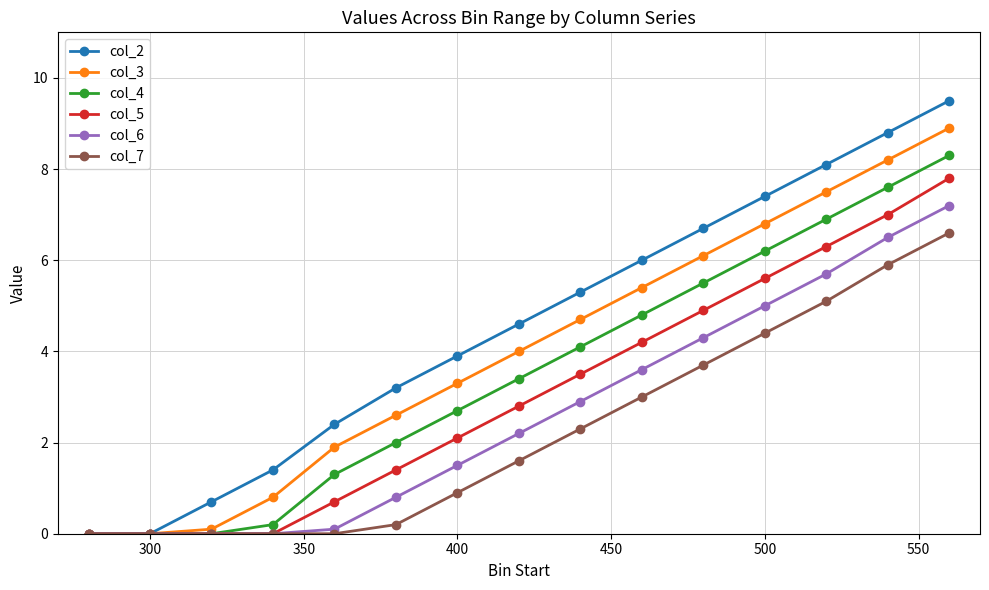

Which series has the largest total across all categories?

col_2